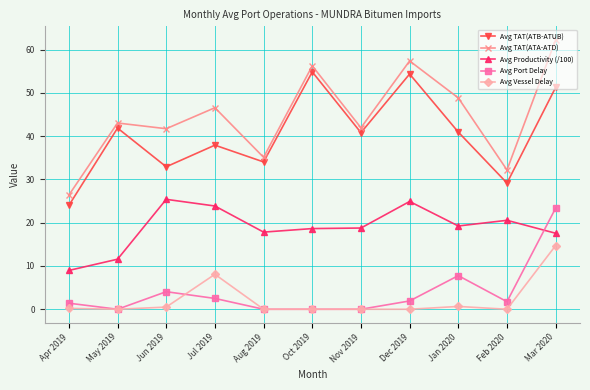

What is the difference between the highest and lowest values at Jul 2019?

44.1